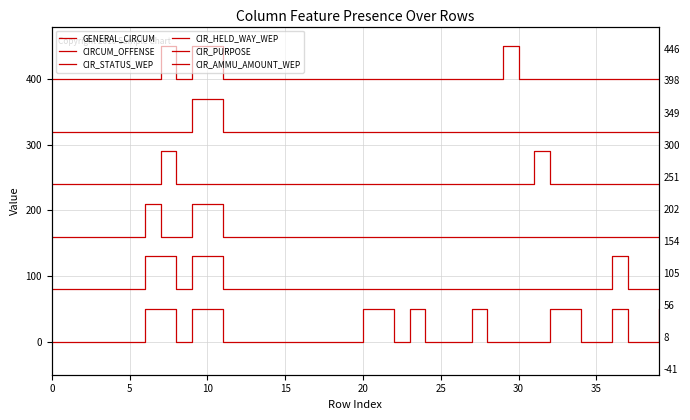

Does the chart have visible grid lines?

Yes